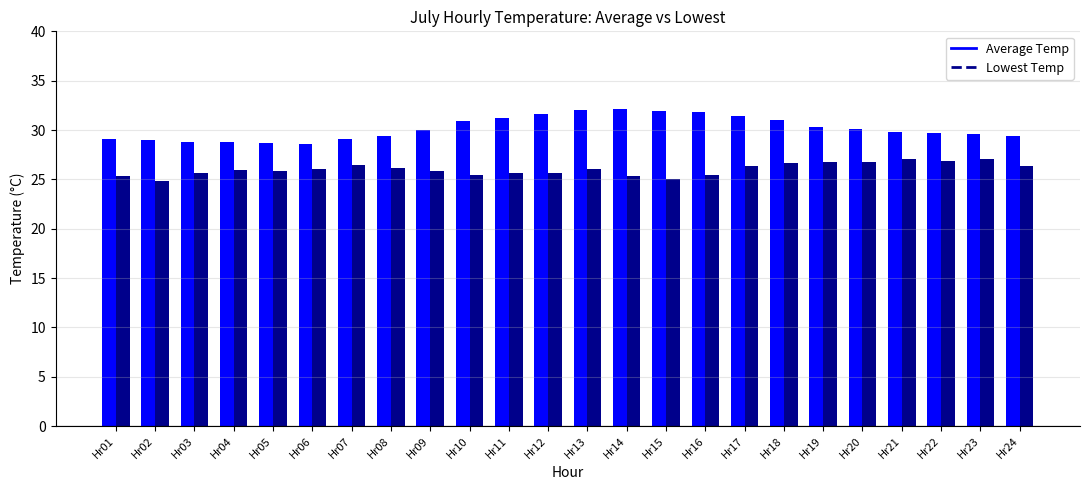

Which series has the largest total across all categories?

Average Temp